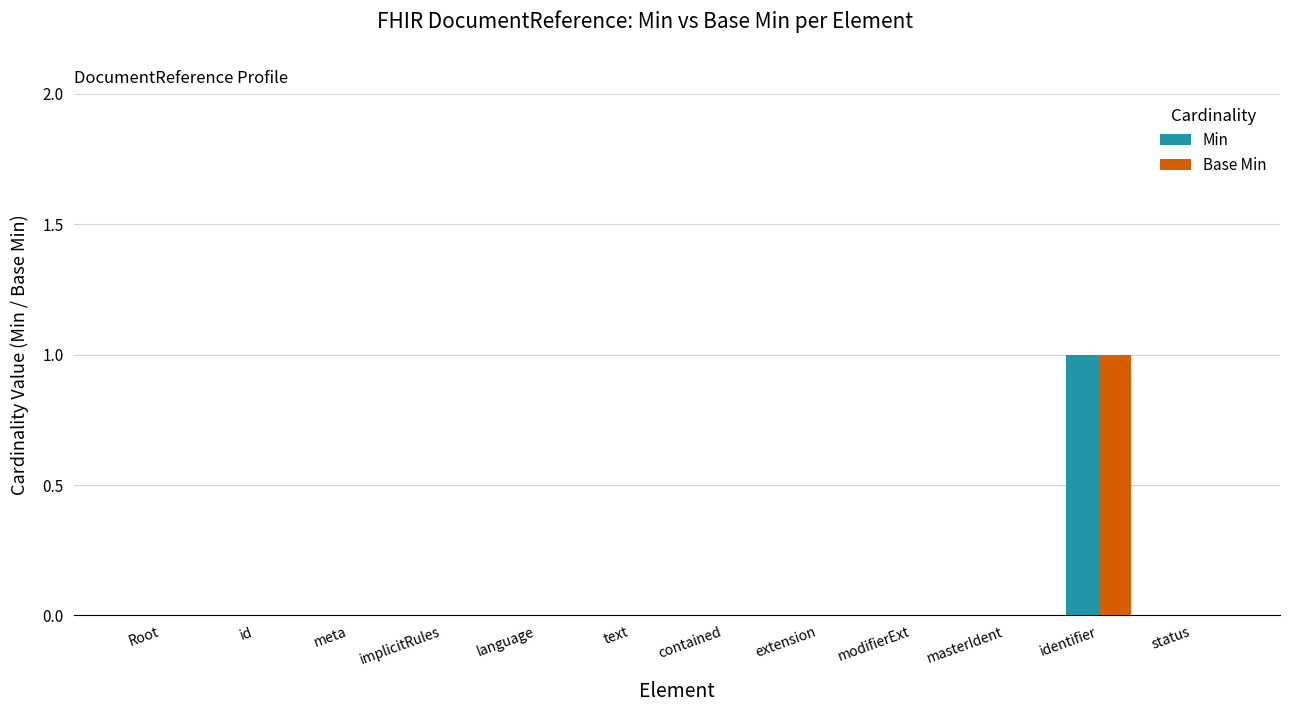

The Base Min series shows 0 at contained. True or false?

True